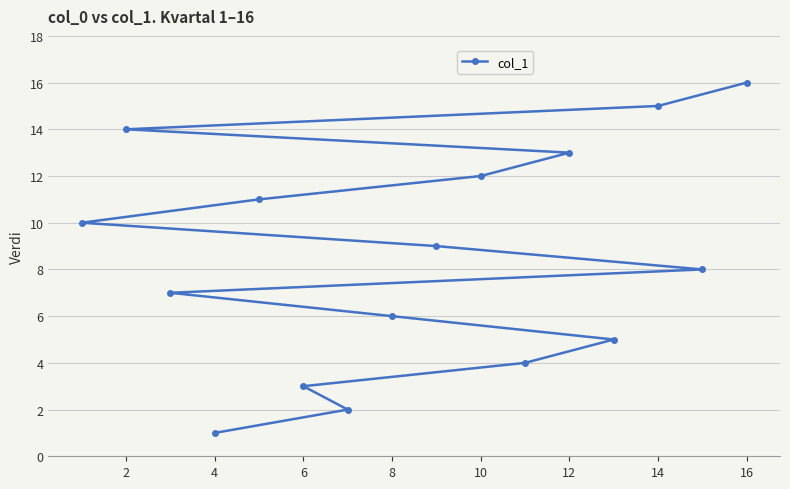

What is the average value?

8